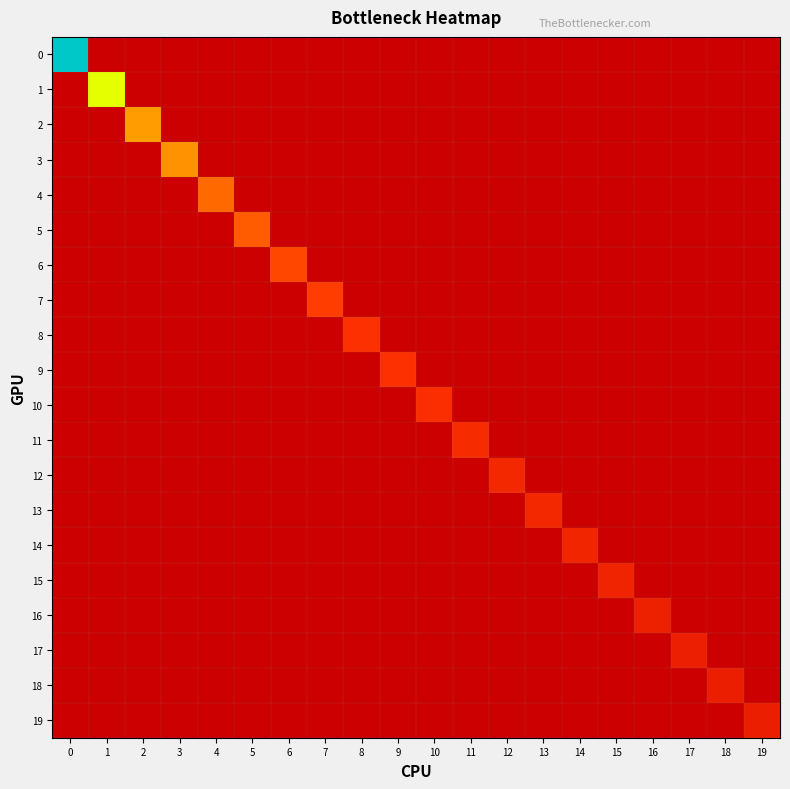

List the series in order of their peak value, highest first.

0, 1, 2, 3, 4, 5, 6, 7, 8, 9, 10, 11, 12, 13, 14, 15, 16, 17, 18, 19